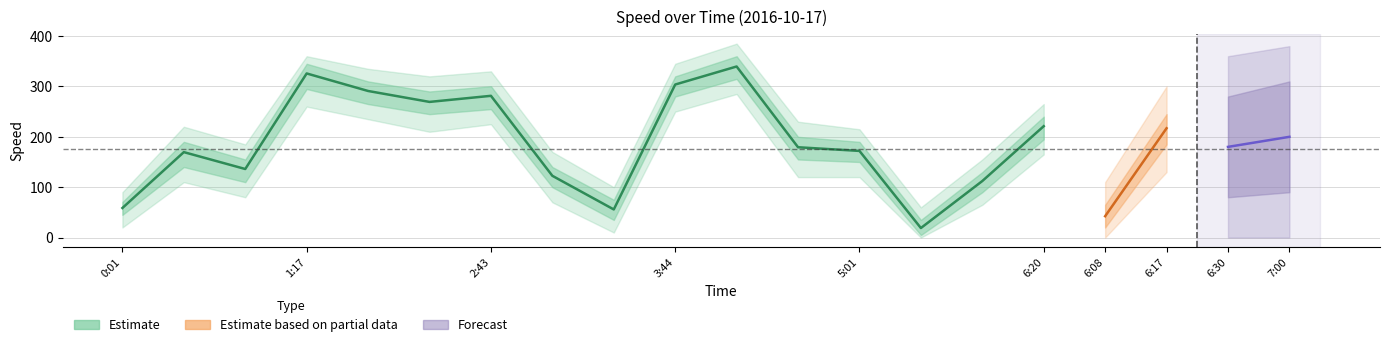

True or false: lower1 has more than 0 interior local peaks.

True